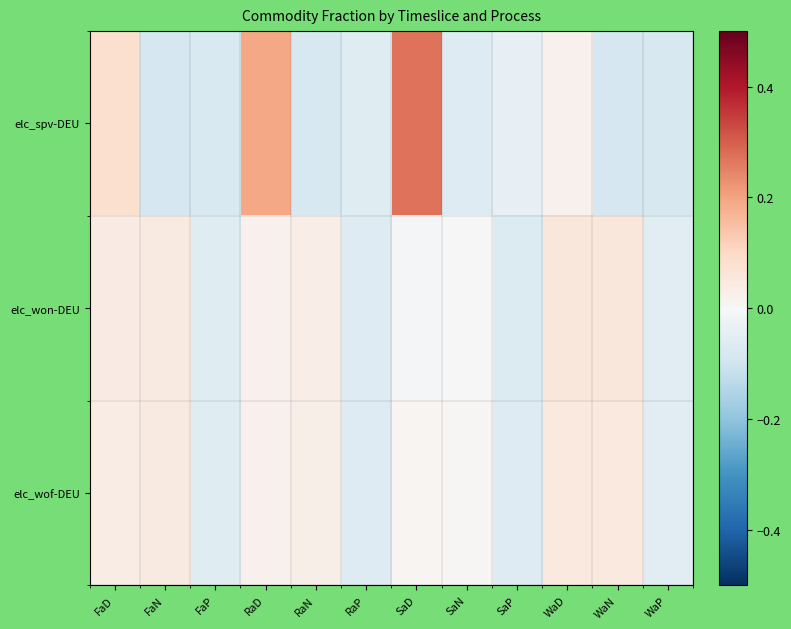

Which has a higher value, WaP or WaN?

WaP